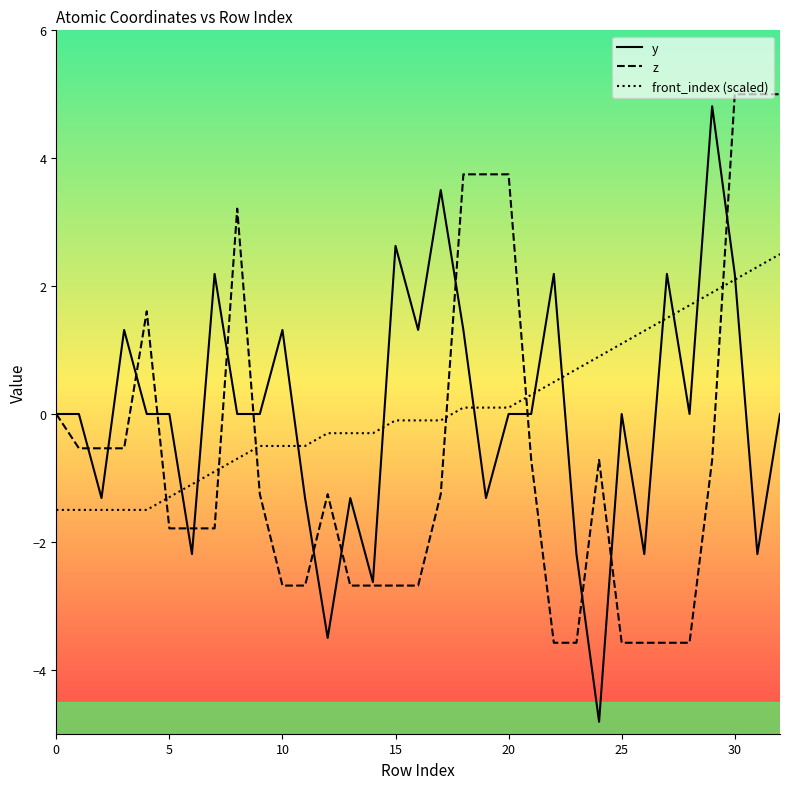

What is the greatest value displayed?

5.0